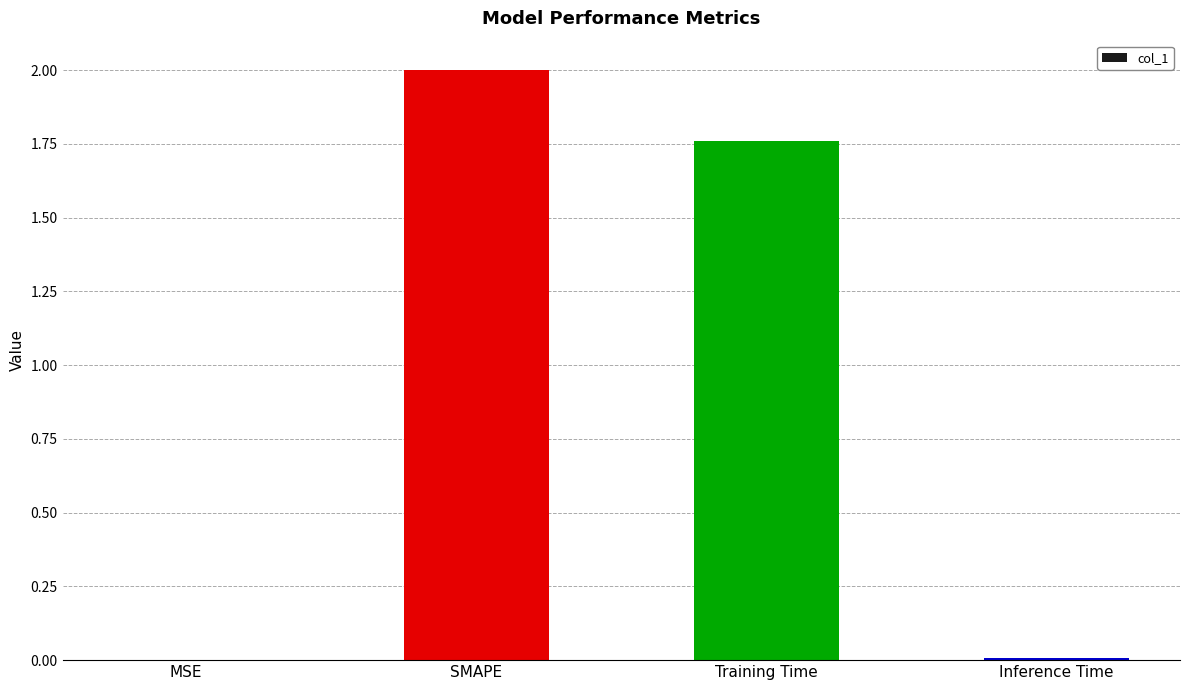

Between Inference Time and Training Time, which is larger?

Training Time